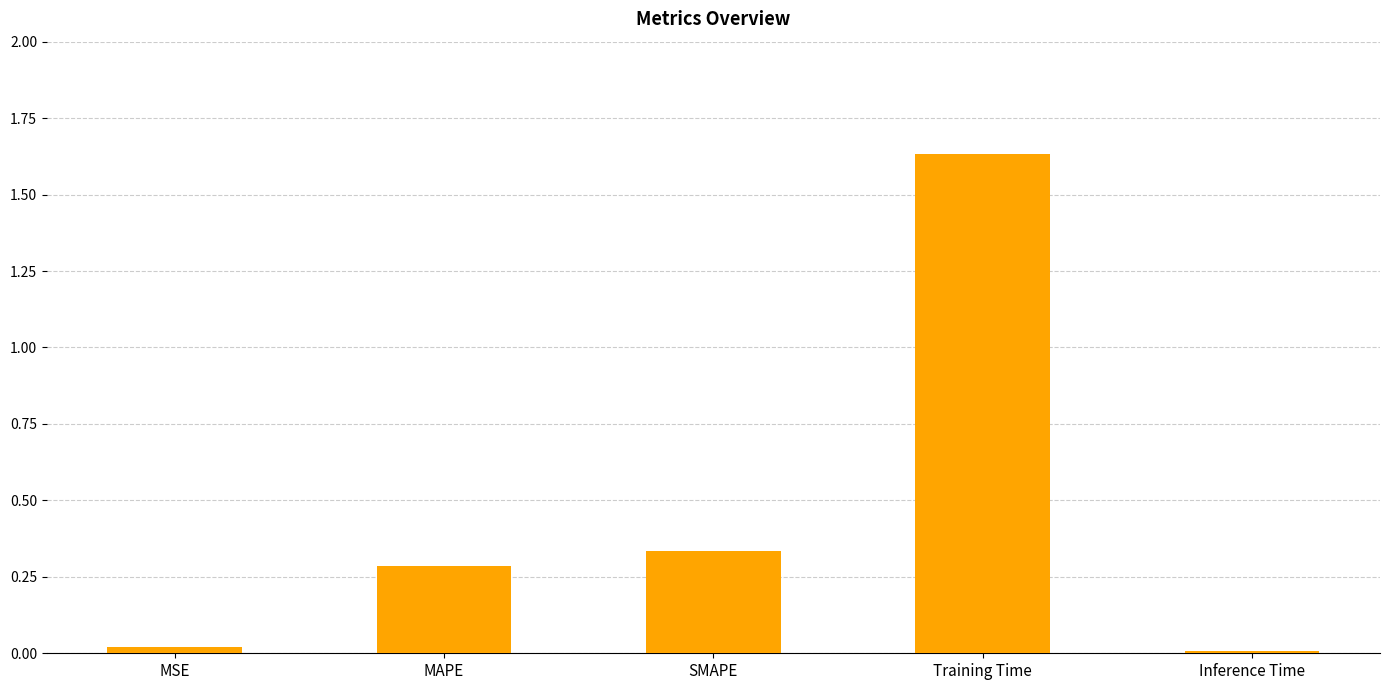

Between SMAPE and Inference Time, which is larger?

SMAPE